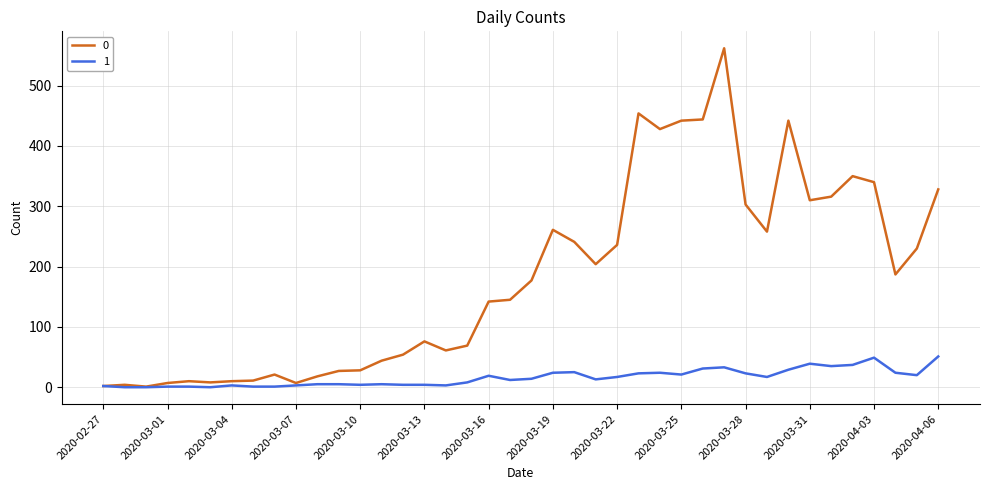

List the series in order of their peak value, highest first.

0, 1